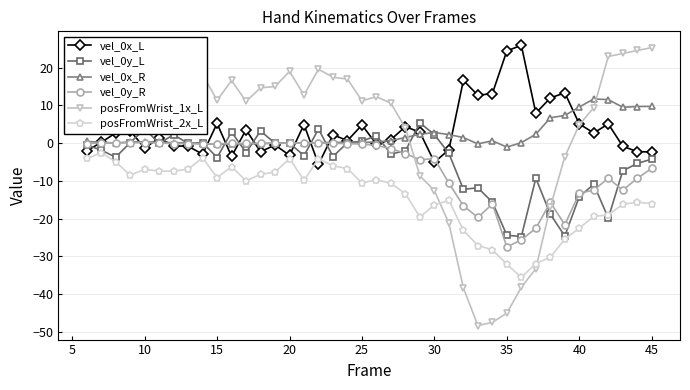

How many categories are shown in the chart?

40